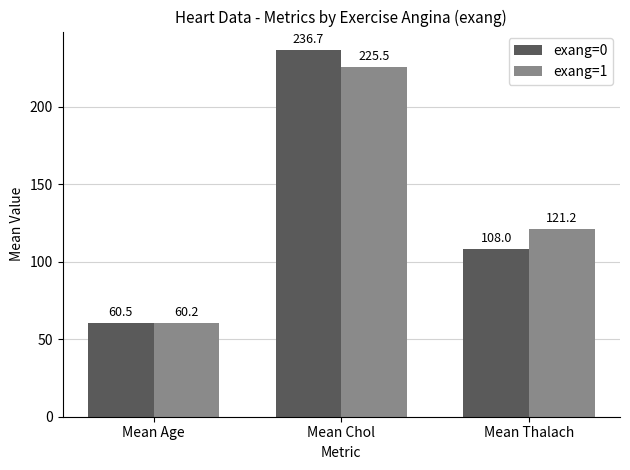

Where is exang=1 nearest to the value 142?

Mean Thalach